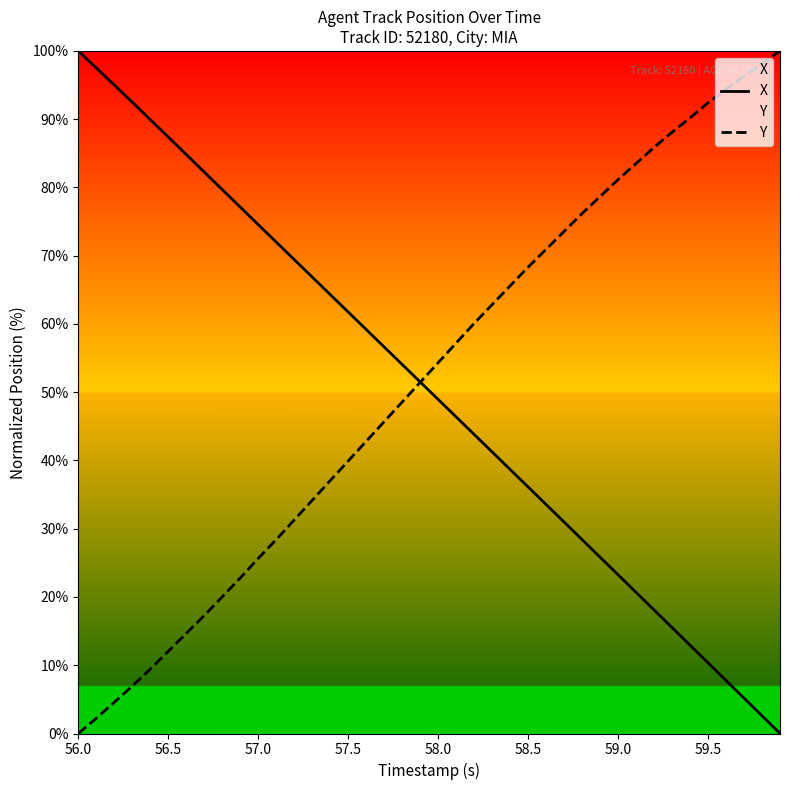

Reading left to right, list all the values displayed in this chart.

X: 100.0	97.5	95.0	92.5	90.0	87.4	84.8	82.3	79.7	77.1	74.6	72.0	69.4	66.9	64.3	61.8	59.2	56.6	54.1	51.5	48.9	46.4	43.8	41.3	38.7	36.1	33.6	31.0	28.4	25.8	23.3	20.7	18.1	15.5	12.9	10.4	7.8	5.2	2.6	0.0
Y: 0.0	2.2	4.6	6.9	9.4	12.0	14.7	17.3	20.0	22.8	25.7	28.4	31.3	34.2	37.0	39.9	42.8	45.7	48.6	51.4	54.3	57.2	60.1	62.8	65.6	68.3	70.9	73.6	76.2	78.7	81.2	83.5	85.9	88.1	90.2	92.4	94.4	96.3	98.2	100.0